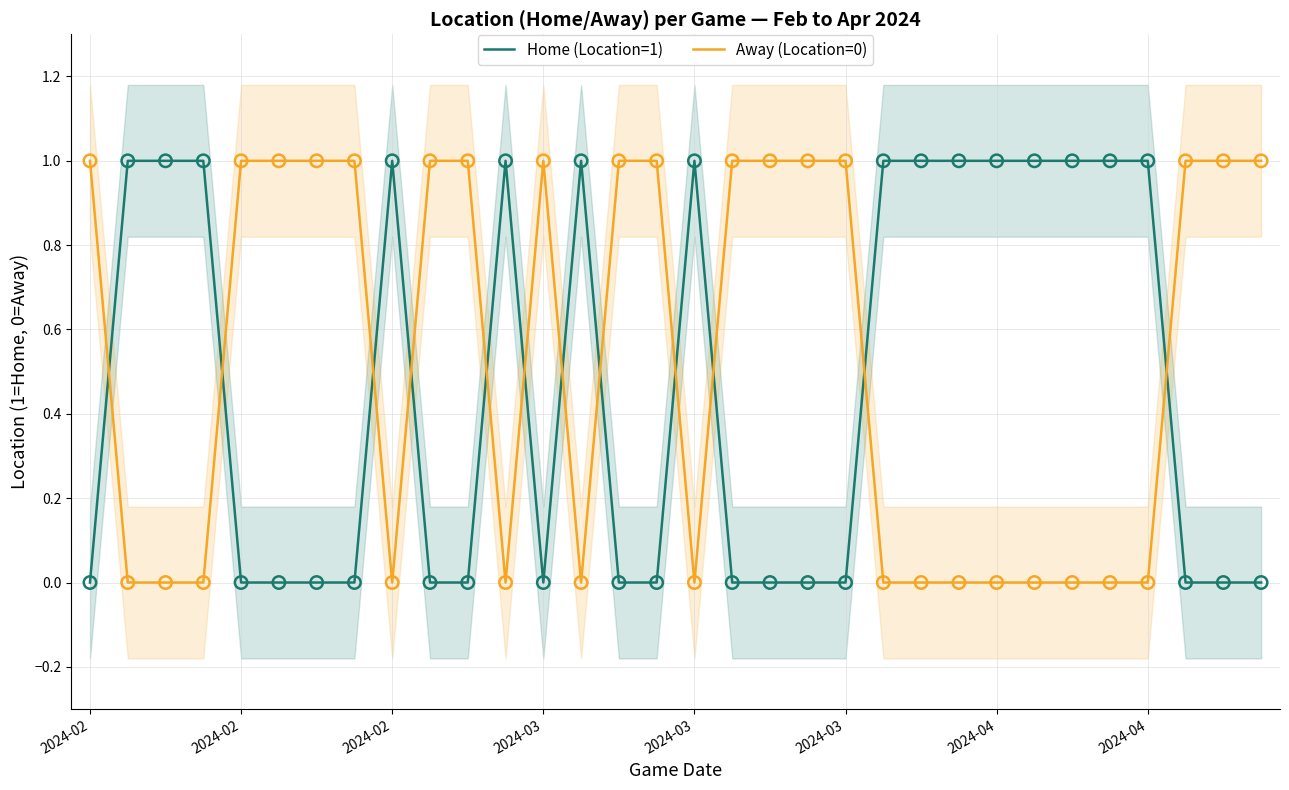

Is the value of Away (Location=0) at 2024-03 greater than the value of Home (Location=1) at 20?

No